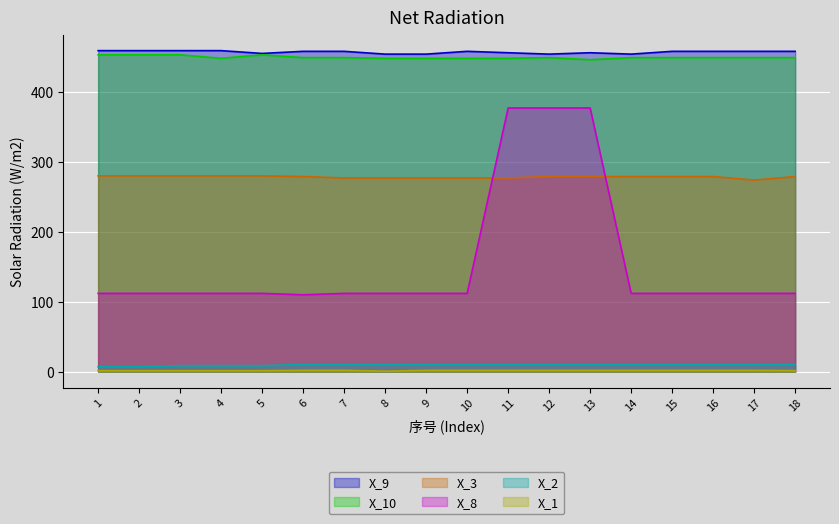

How many data points in X_2 are less than 10?

5